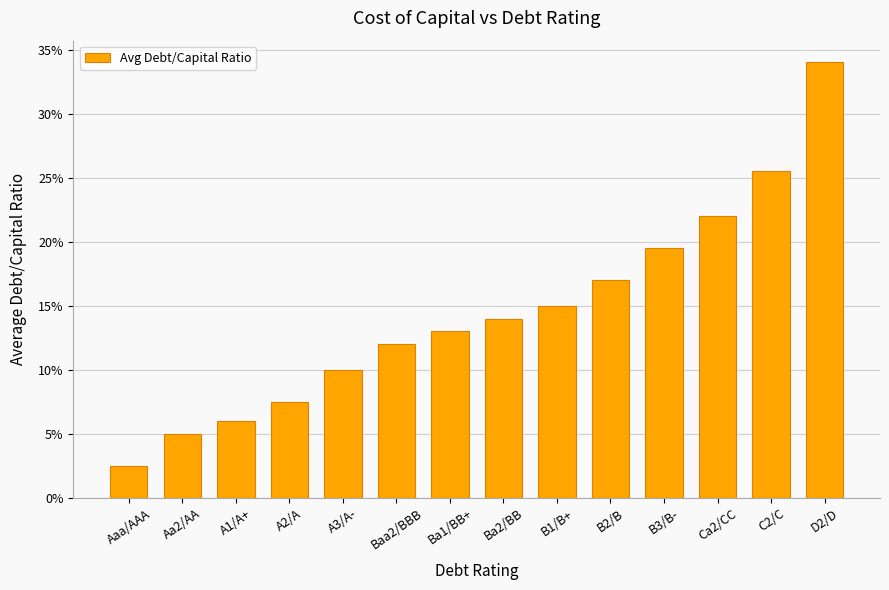

List the labels in order of value, largest first.

D2/D, C2/C, Ca2/CC, B3/B-, B2/B, B1/B+, Ba2/BB, Ba1/BB+, Baa2/BBB, A3/A-, A2/A, A1/A+, Aa2/AA, Aaa/AAA